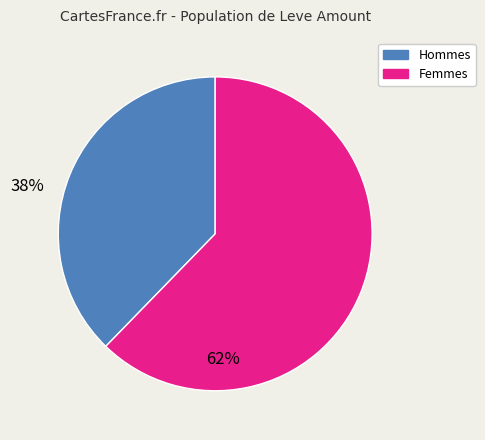

Does any single category account for the majority?

Yes